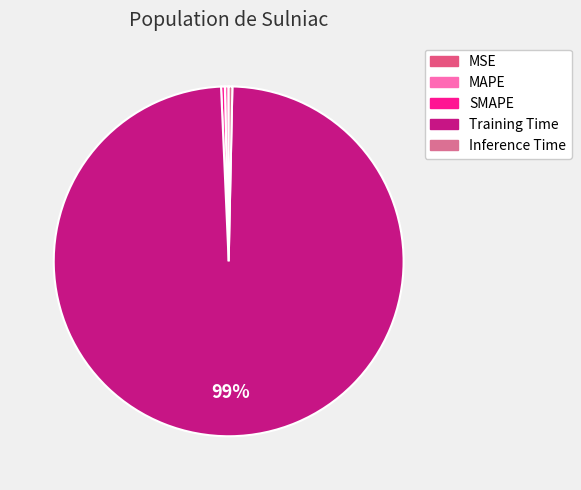

What is the total percentage of SMAPE and Inference Time?

0.7%